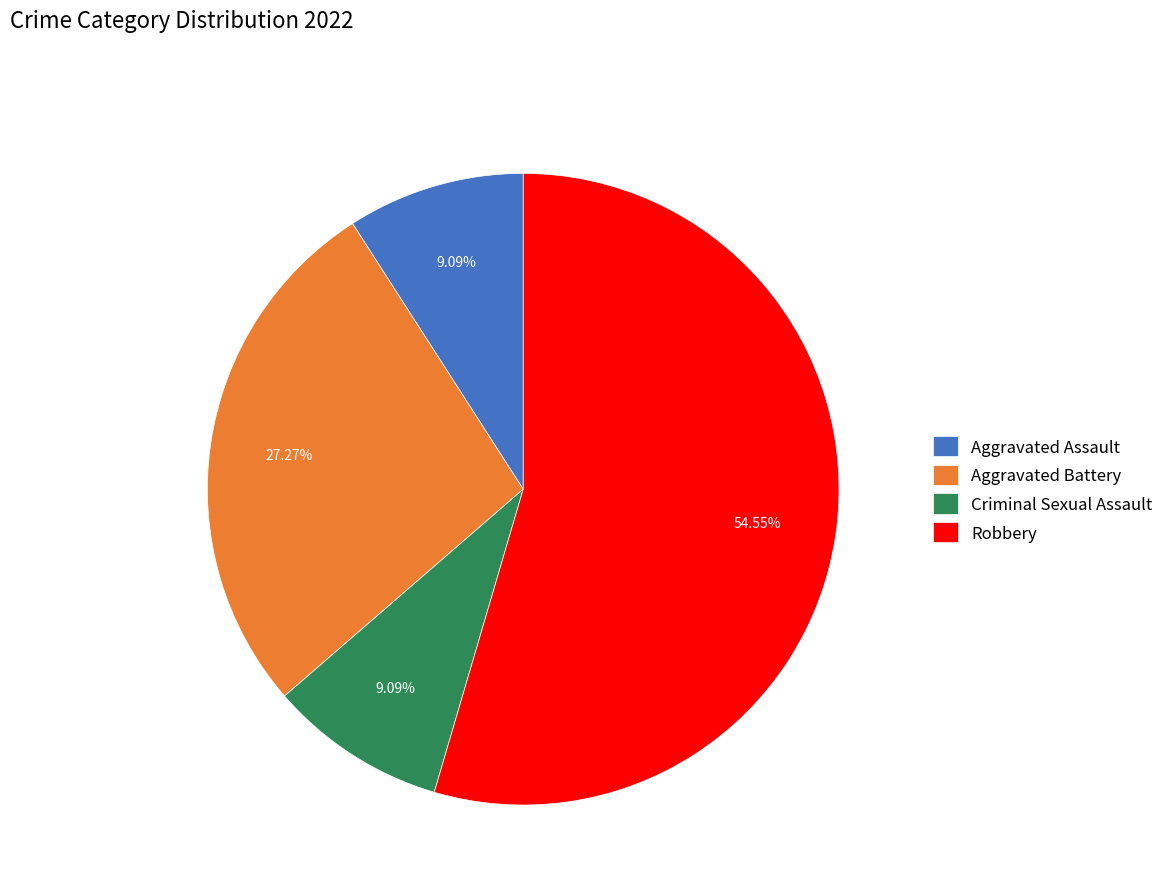

Between Robbery and Aggravated Assault, which is larger?

Robbery